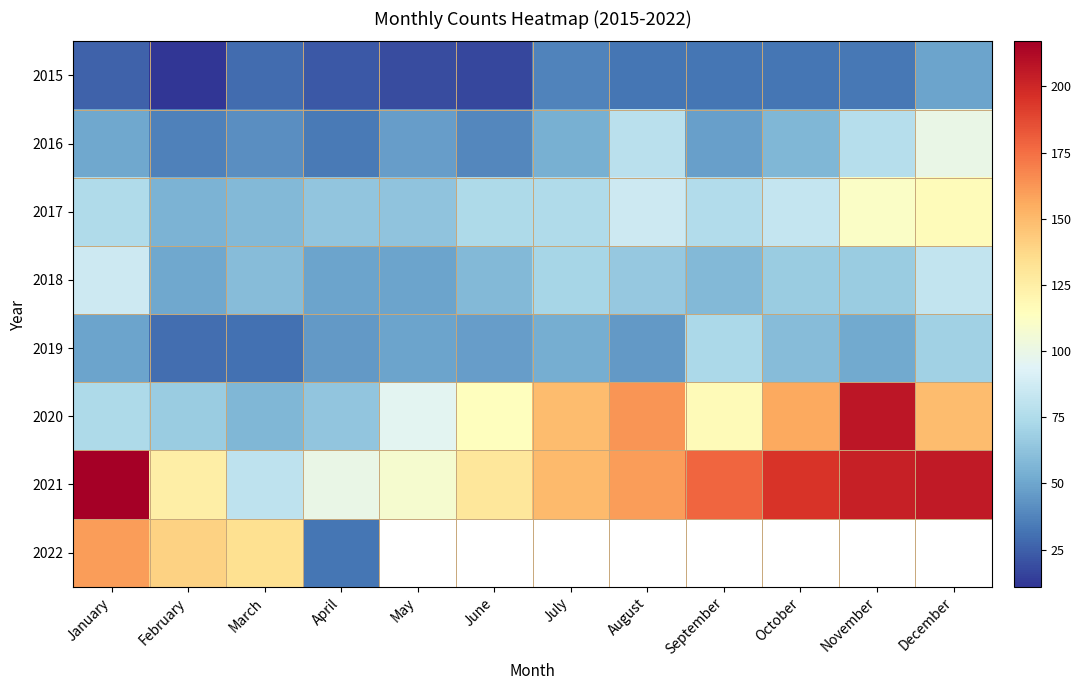

Is it true that 2015 equals 20.6 at September?

False